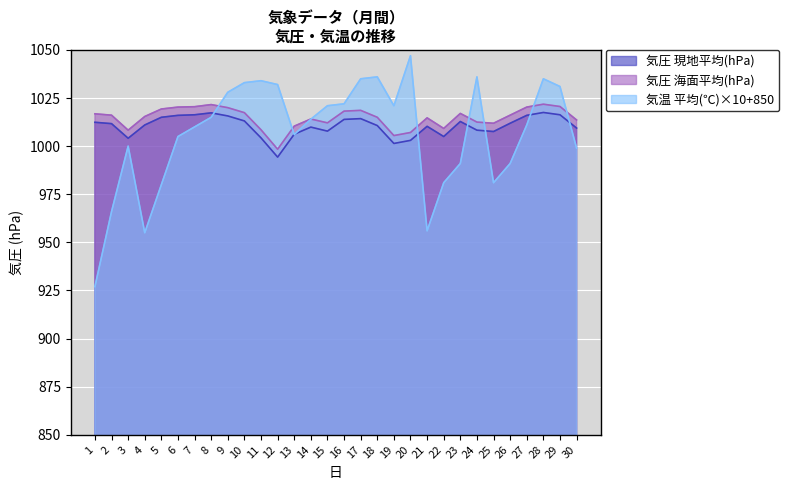

Does the chart display data point markers on the line(s)?

No